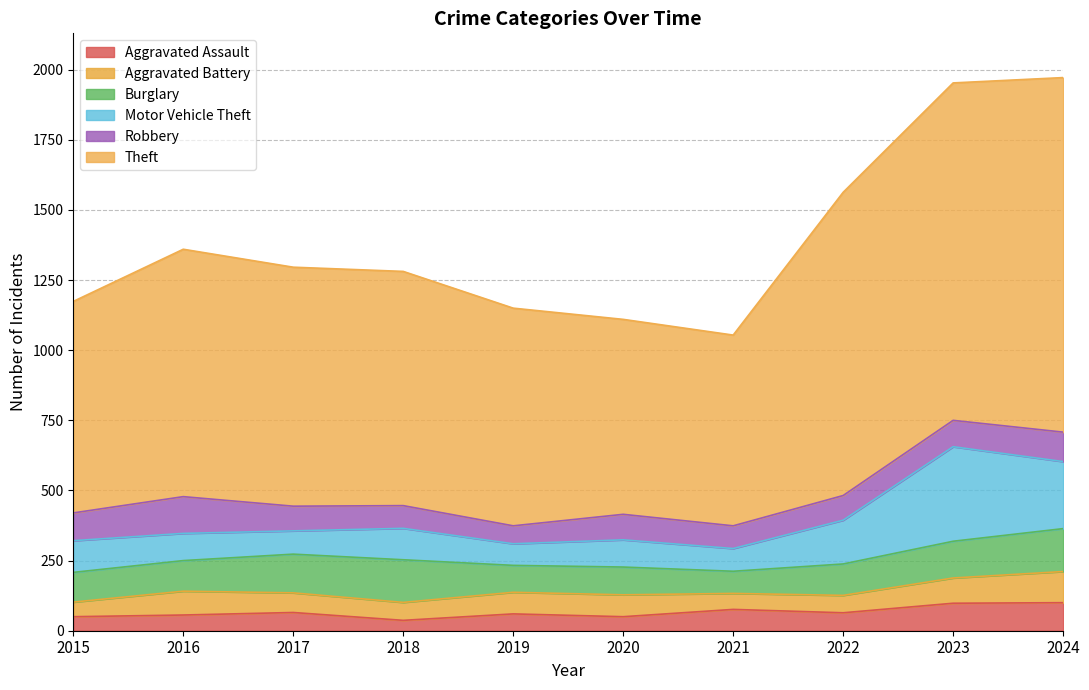

What is the average value of the Aggravated Battery series?

75